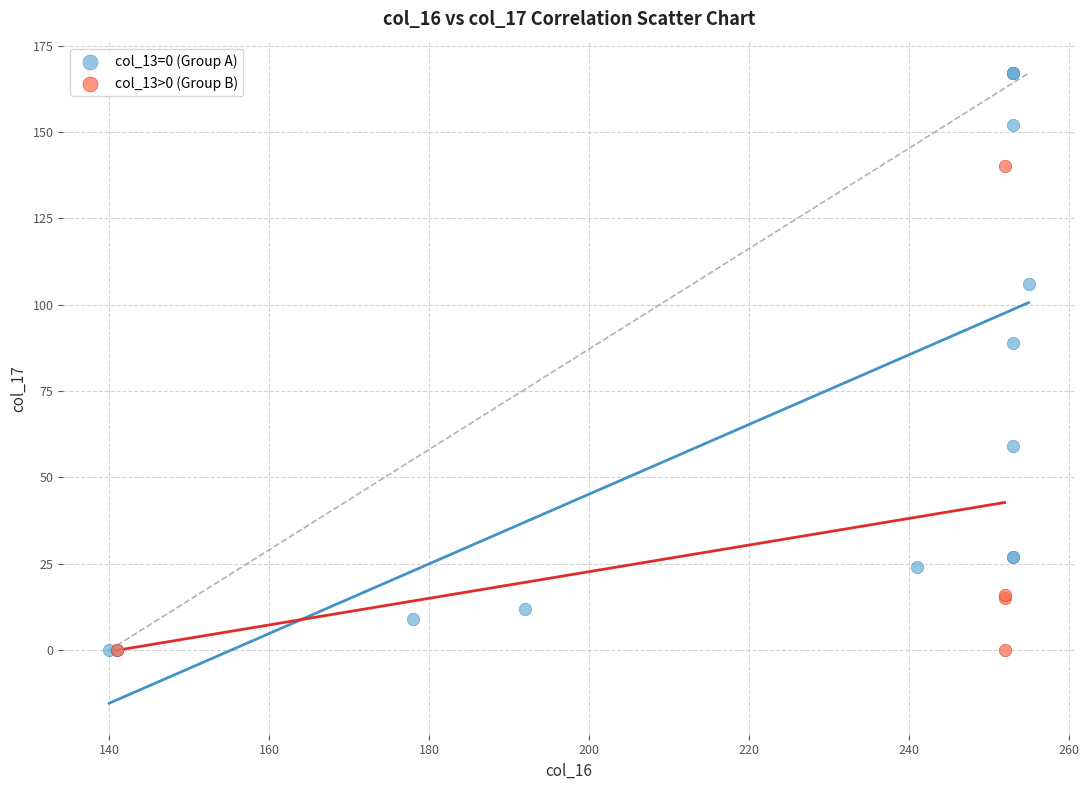

Which series has the widest spread of Y values?

col_13=0 (Group A)